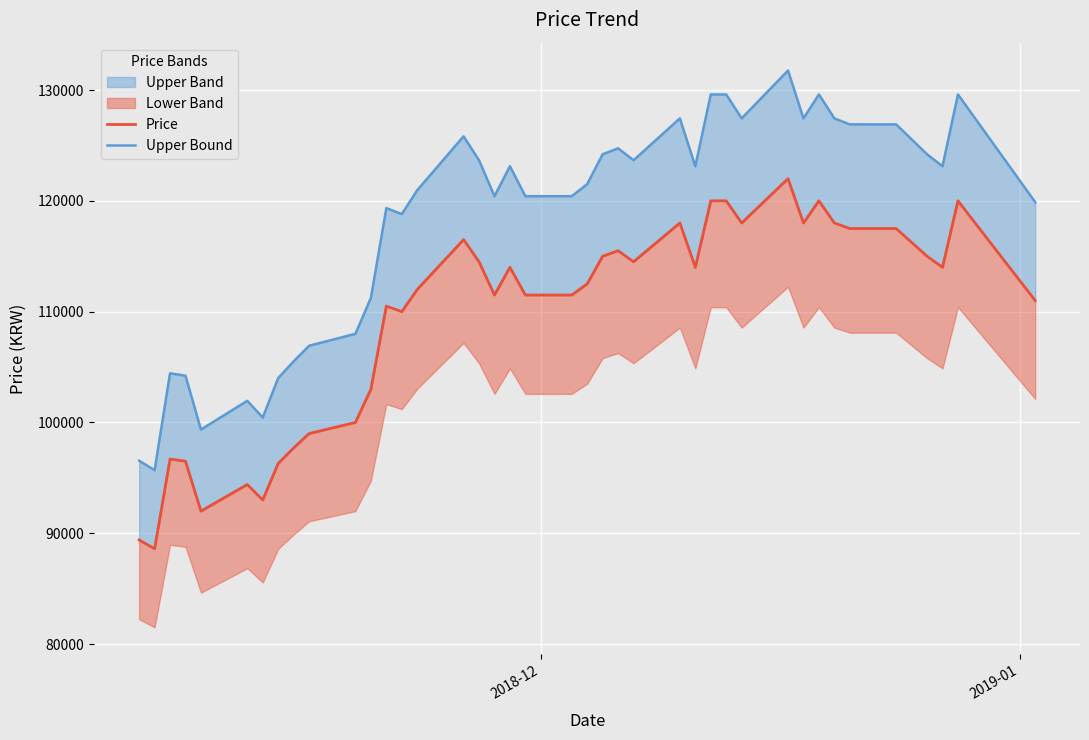

True or false: Upper Bound and Price intersect in this chart.

False